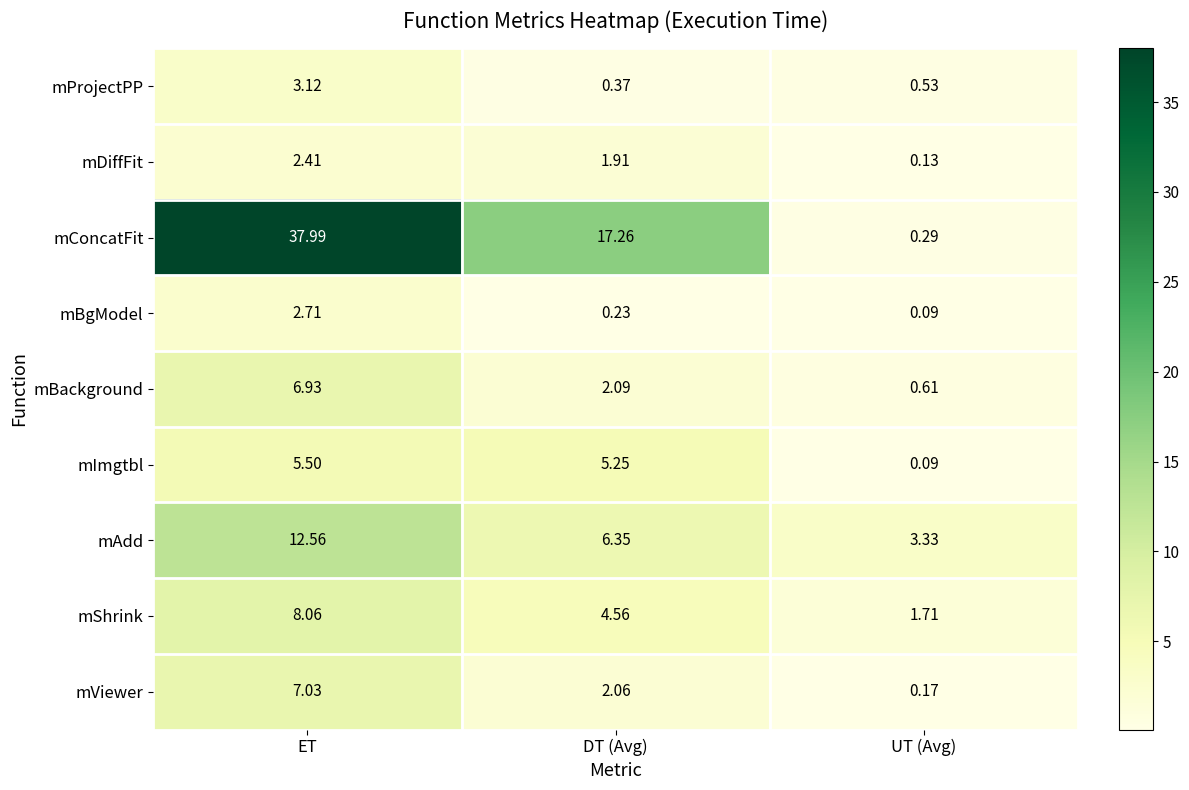

At which label does mAdd reach its minimum?

UT (Avg)